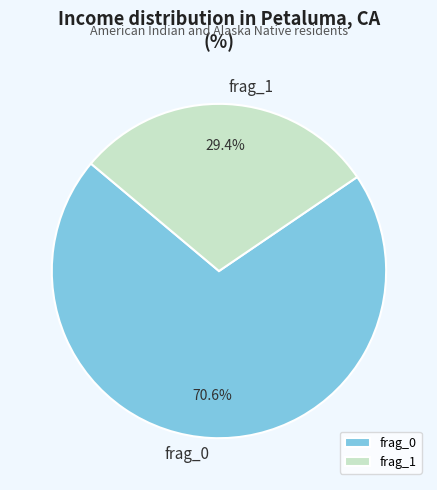

Rank the categories by value from lowest to highest.

frag_1, frag_0